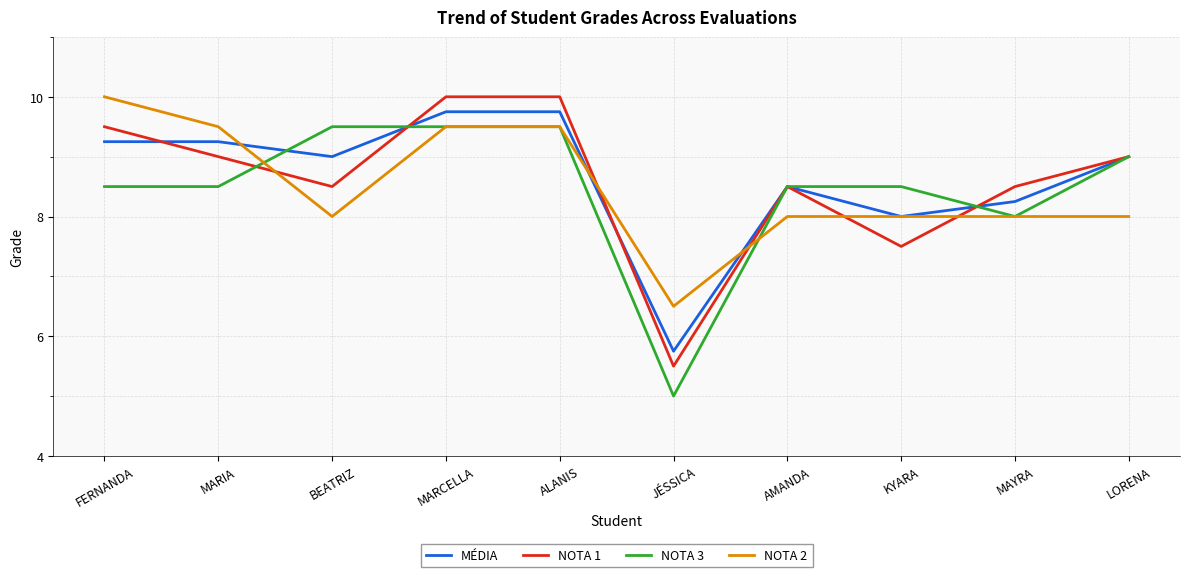

What is the difference between the highest and lowest values at LORENA?

1.0